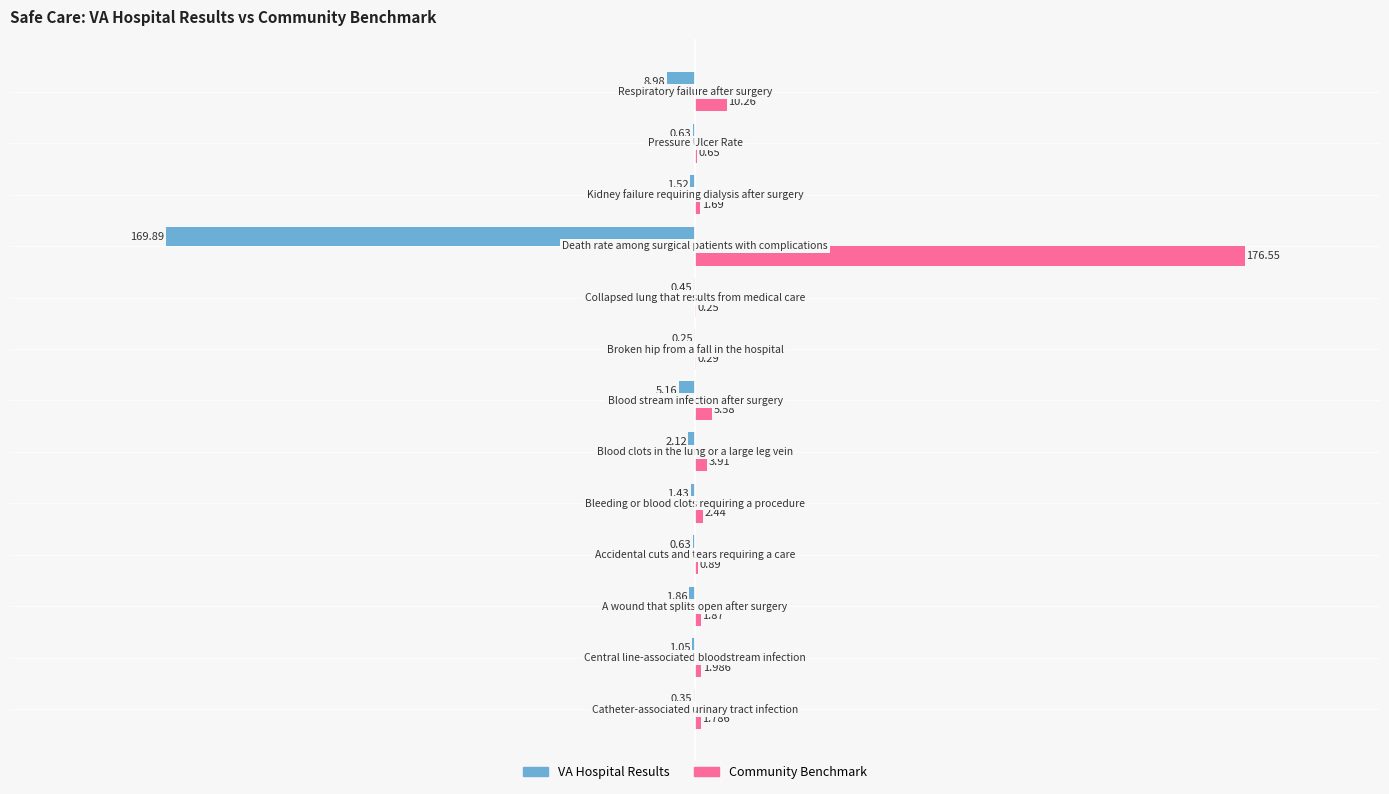

How many series are shown in this chart?

2